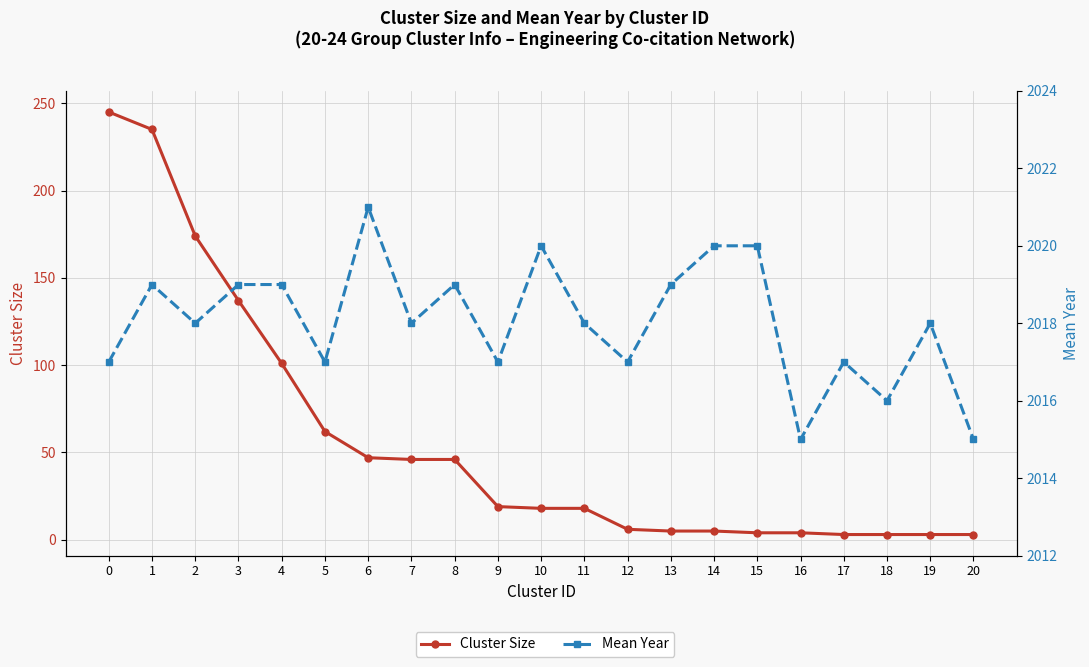

True or false: Mean Year has a value of 1229 at 12.

False